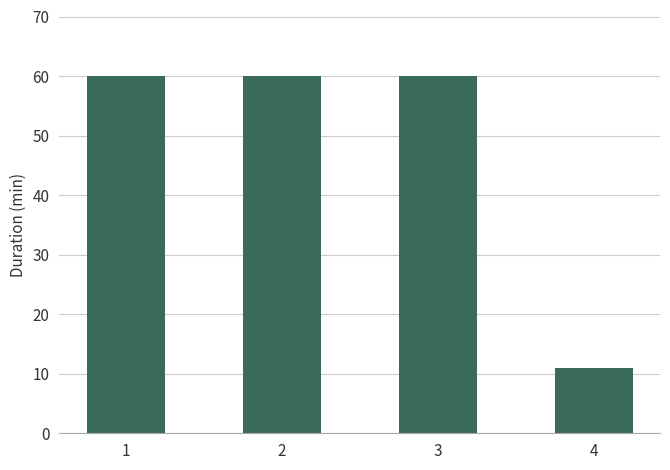

Count the number of categories in the chart.

4